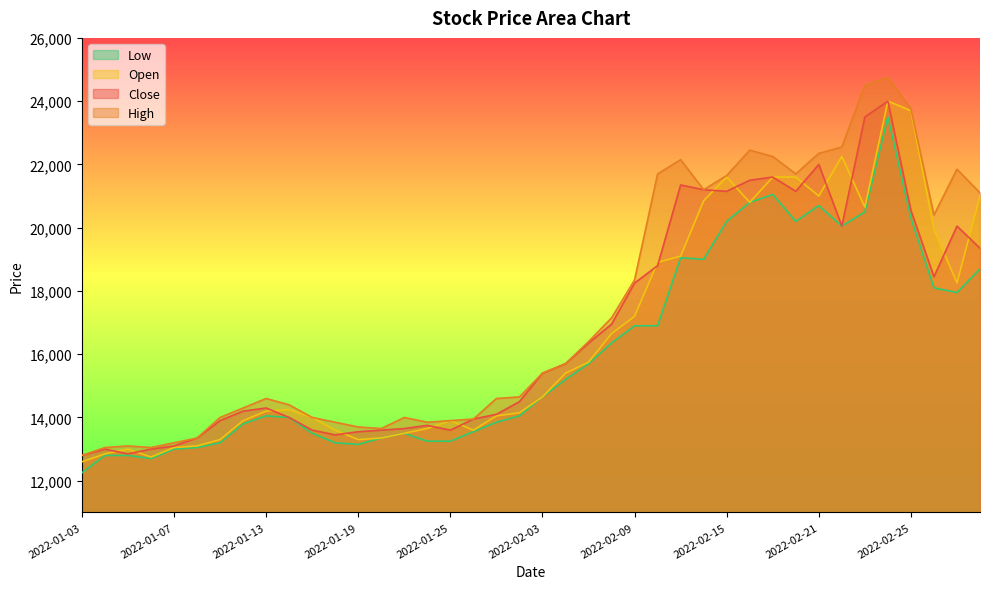

What is the difference between the maximum and second lowest values in the High series?

11700